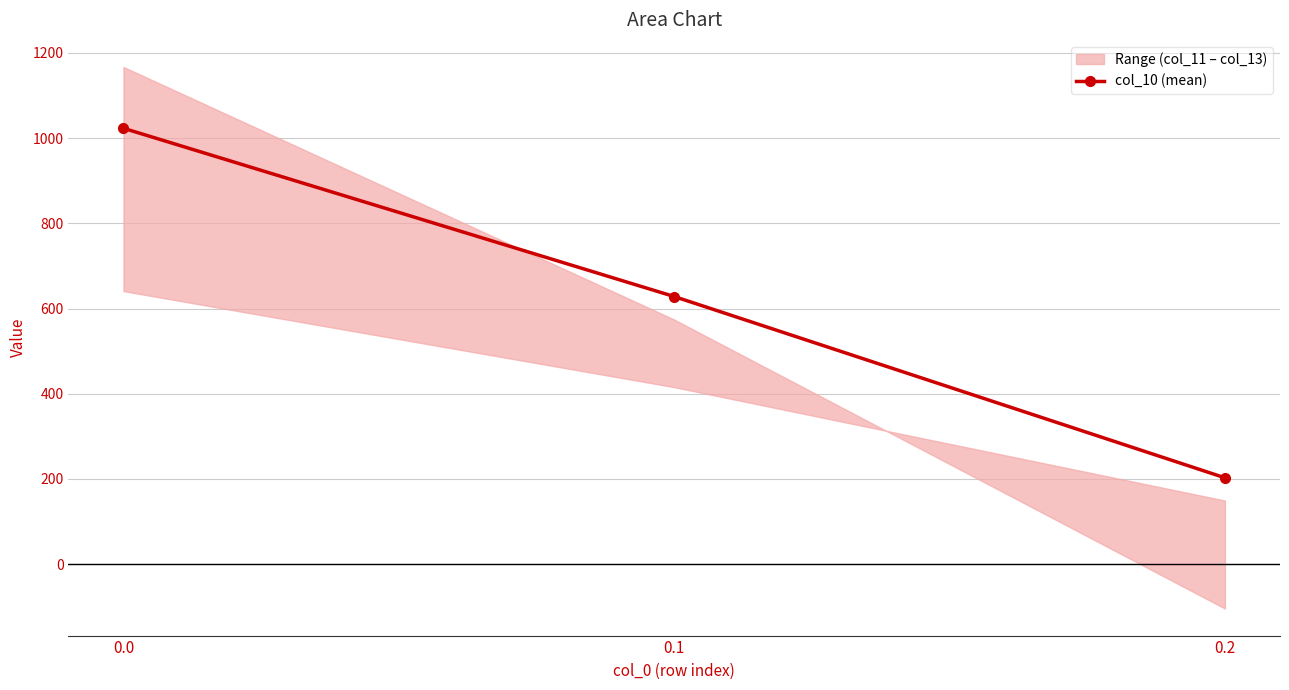

Approximately how many times larger is the value at 0.2 compared to 0.1?

0.3